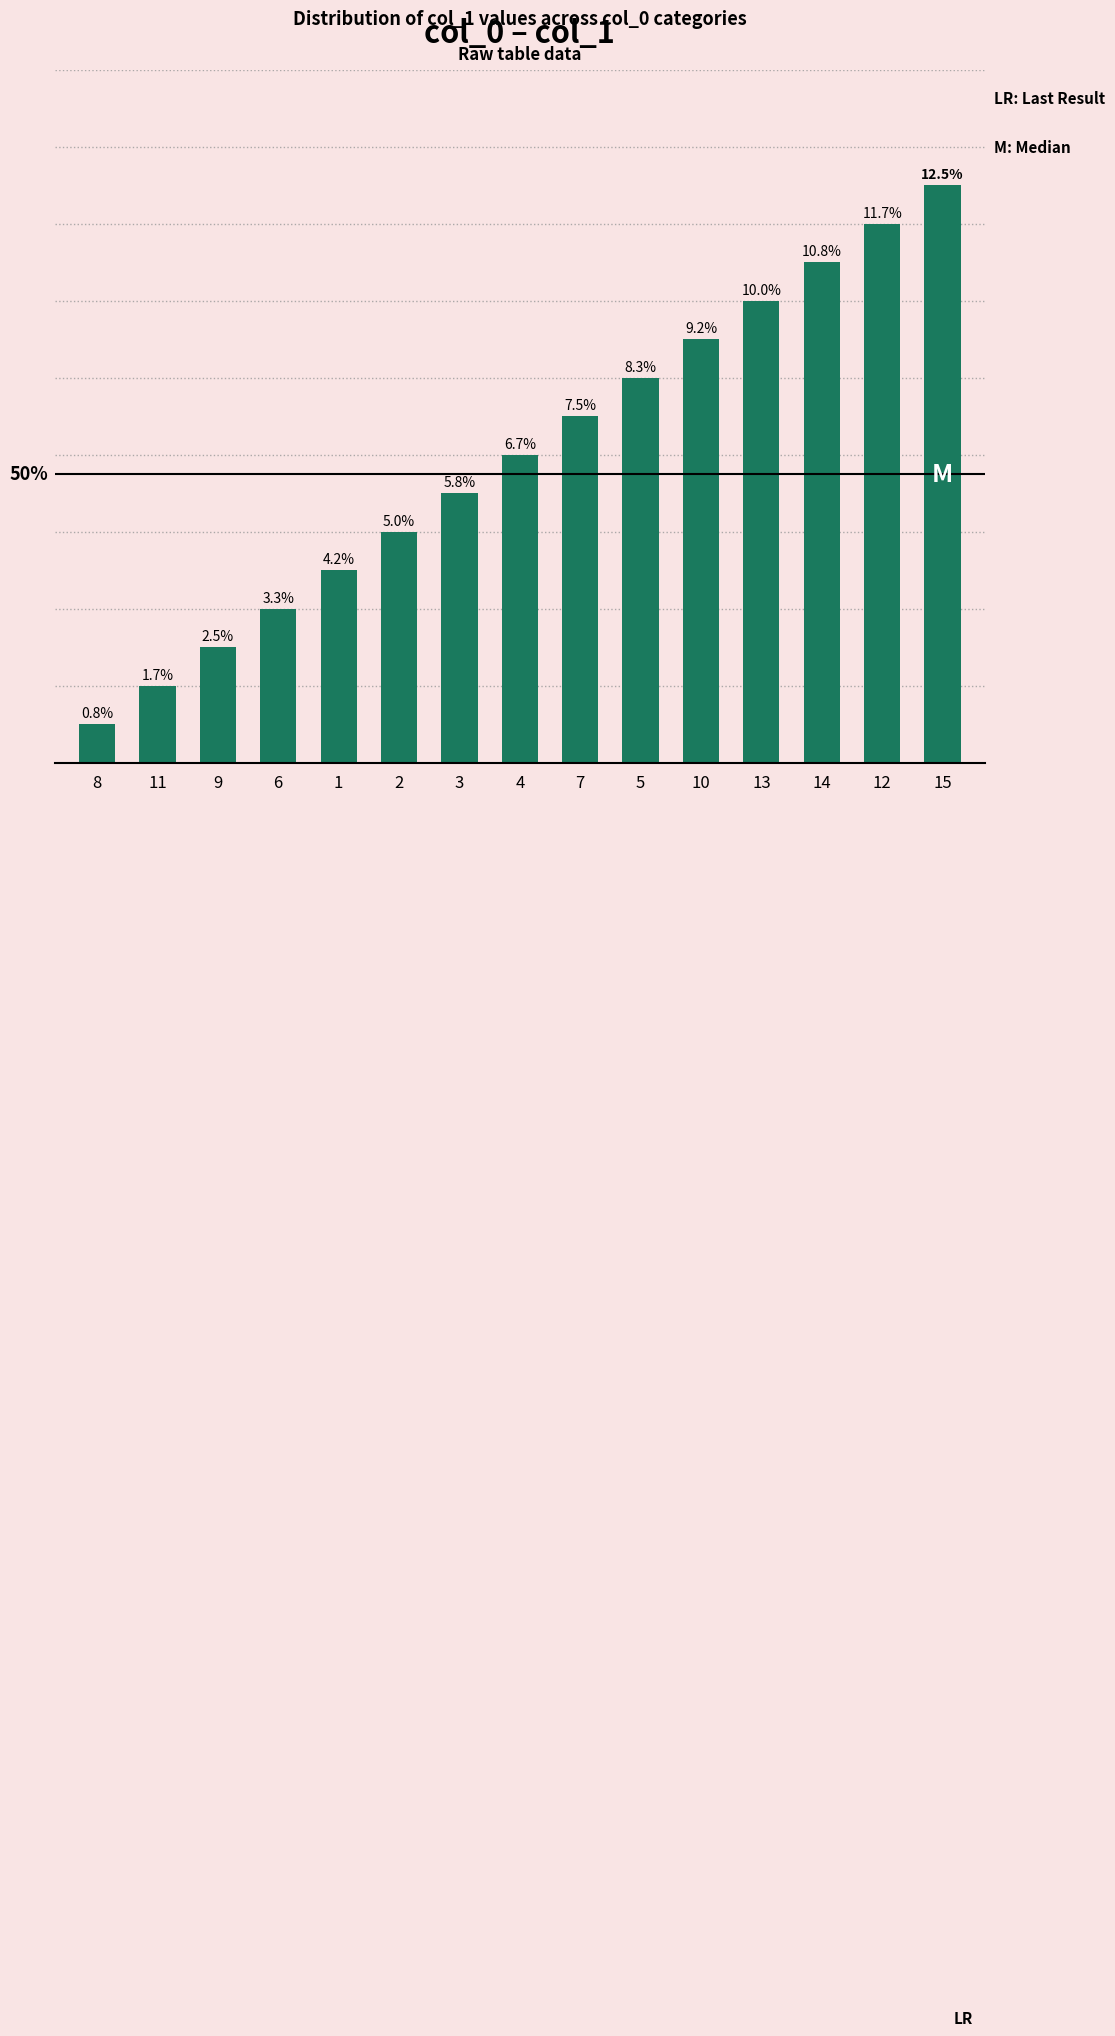

What is the change in value from 3 to 14?

+6